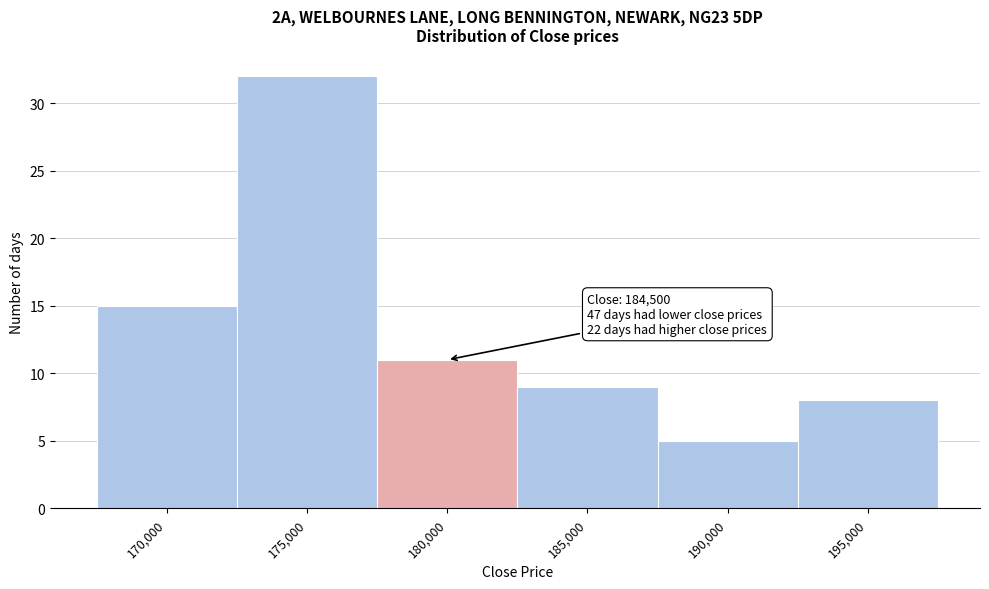

Reading right to left, extract all data points from this chart.

195,000=8	190,000=5	185,000=9	180,000=11	175,000=32	170,000=15